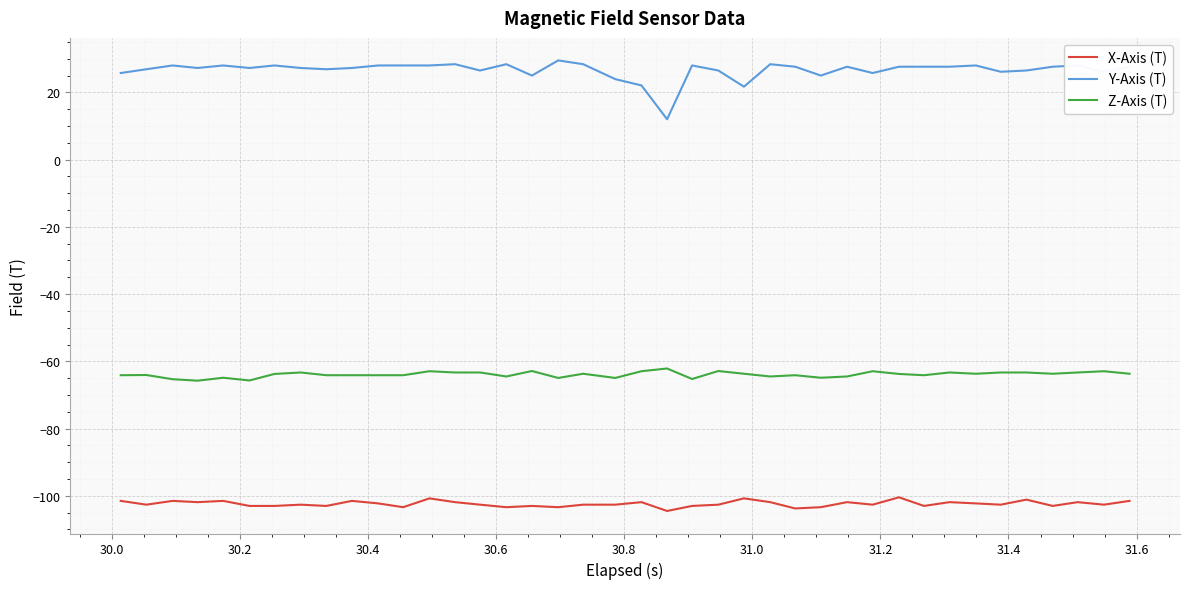

True or false: Z-Axis (T) and X-Axis (T) intersect in this chart.

False